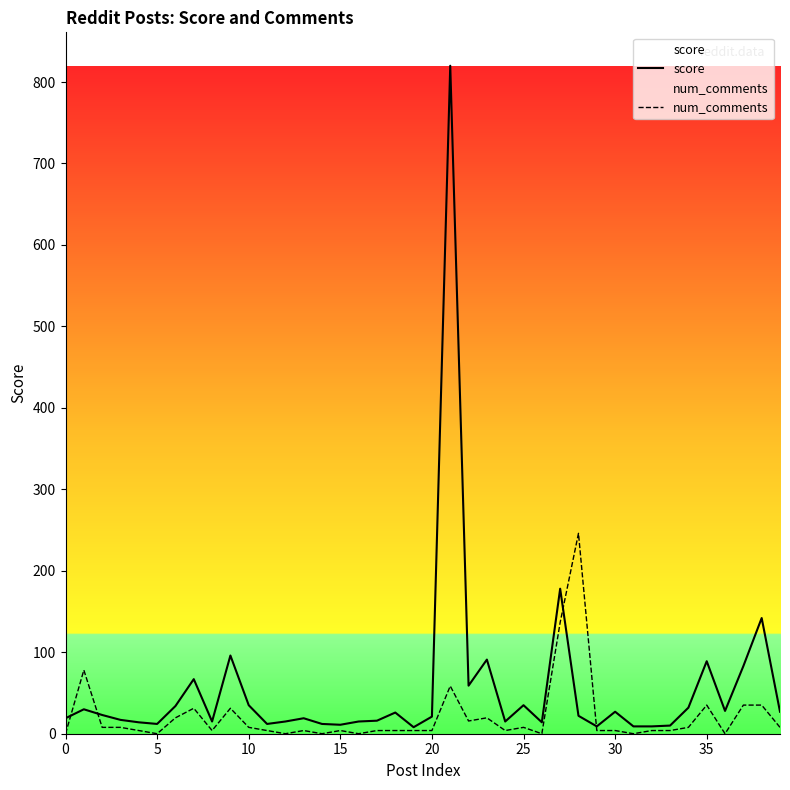

Count the number of categories in the chart.

40